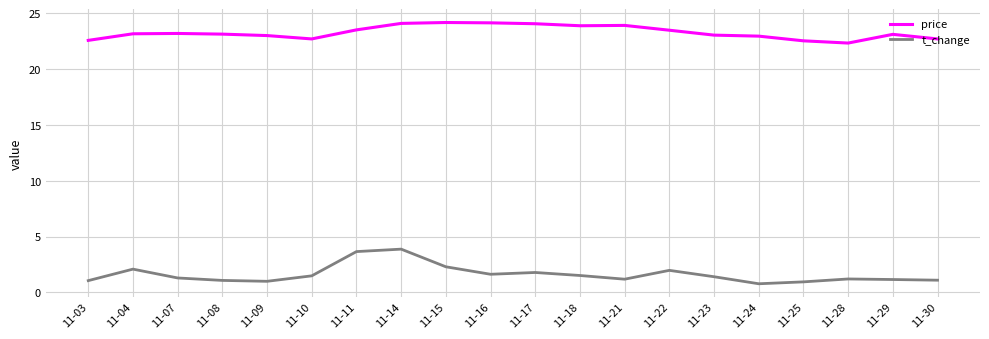

Is the value of t_change at 11-30 greater than the value of price at 11-23?

No